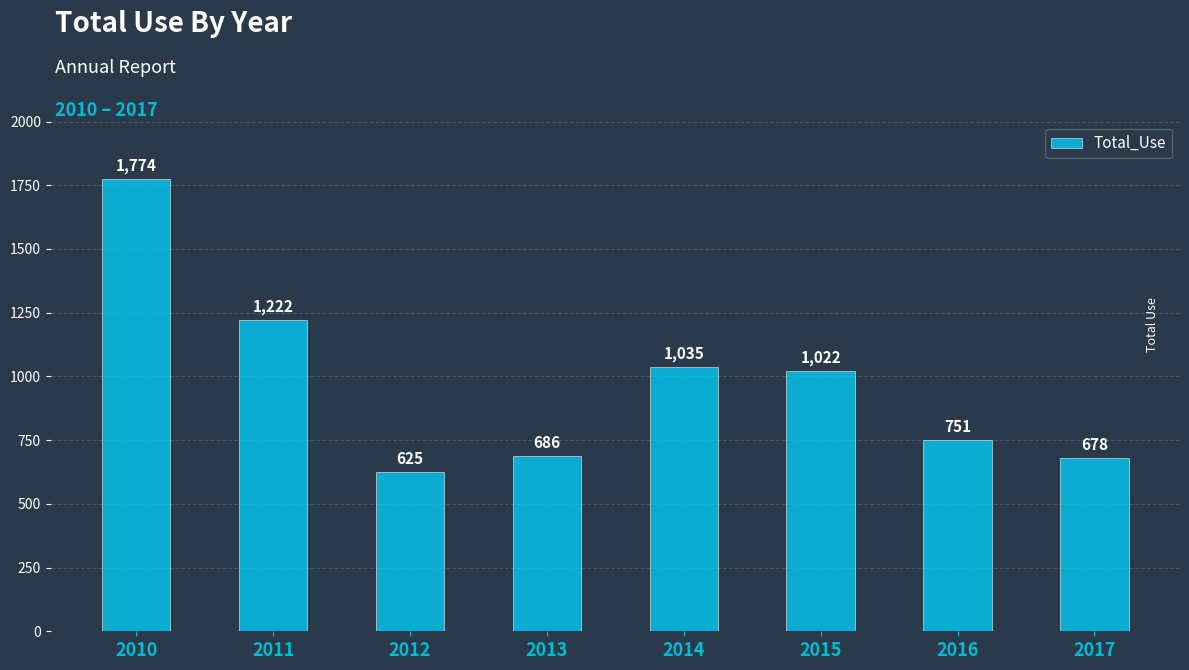

Reading left to right, what are all the values shown in this chart?

2010=1774	2011=1222	2012=625	2013=686	2014=1035	2015=1022	2016=751	2017=678